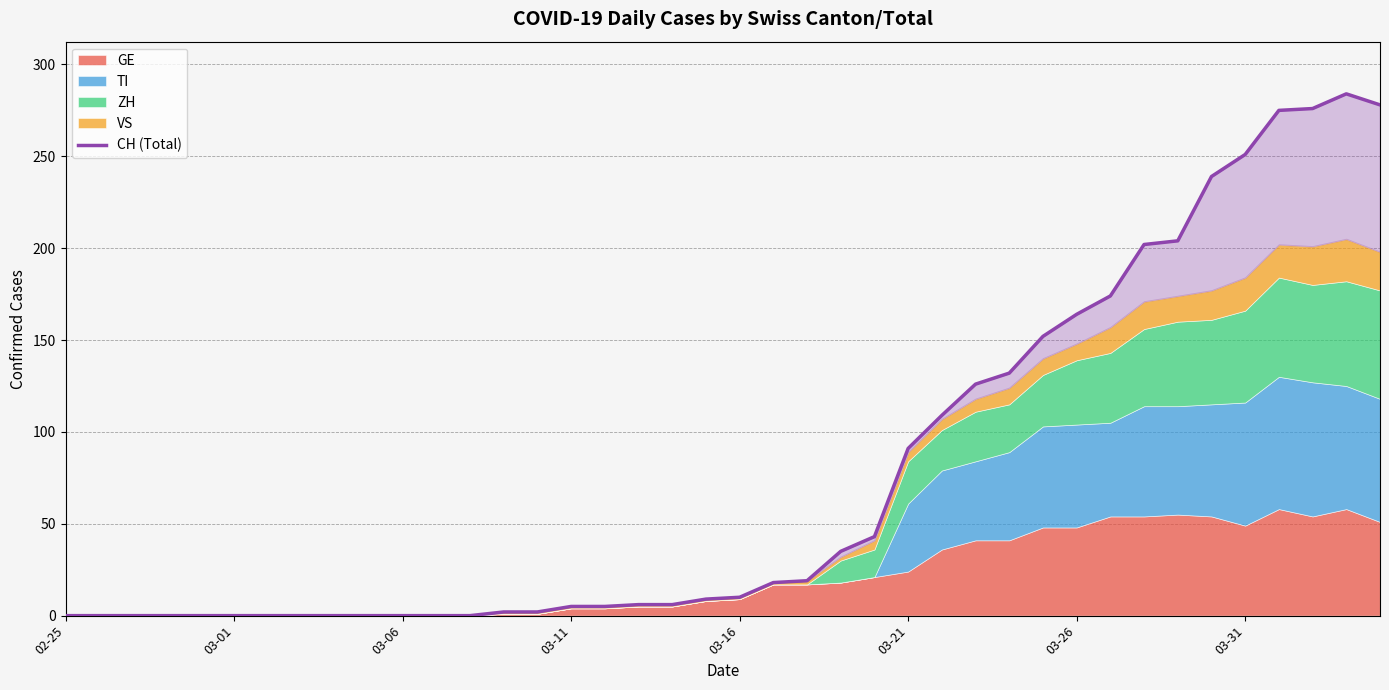

Reading right to left, what are all the values shown in this chart?

278	284	276	275	251	239	204	202	174	164	152	132	126	109	91	43	35	19	18	10	9	6	6	5	5	2	2	0	0	0	0	0	0	0	0	0	0	0	0	0